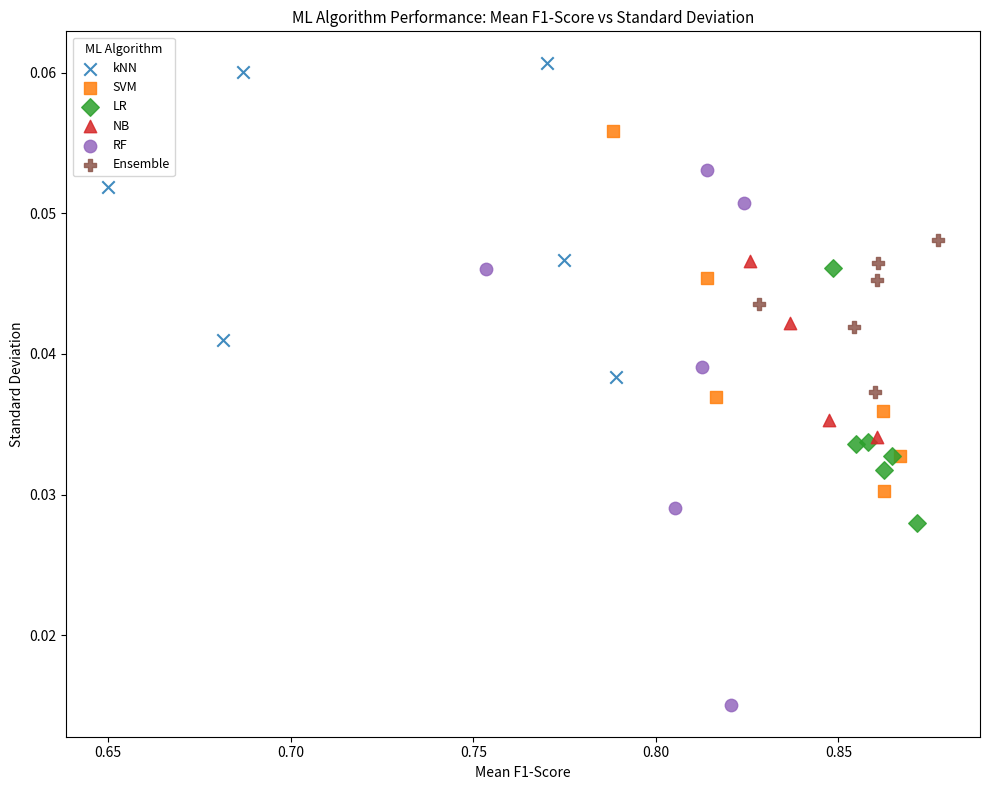

Which series has the widest spread of Y values?

RF